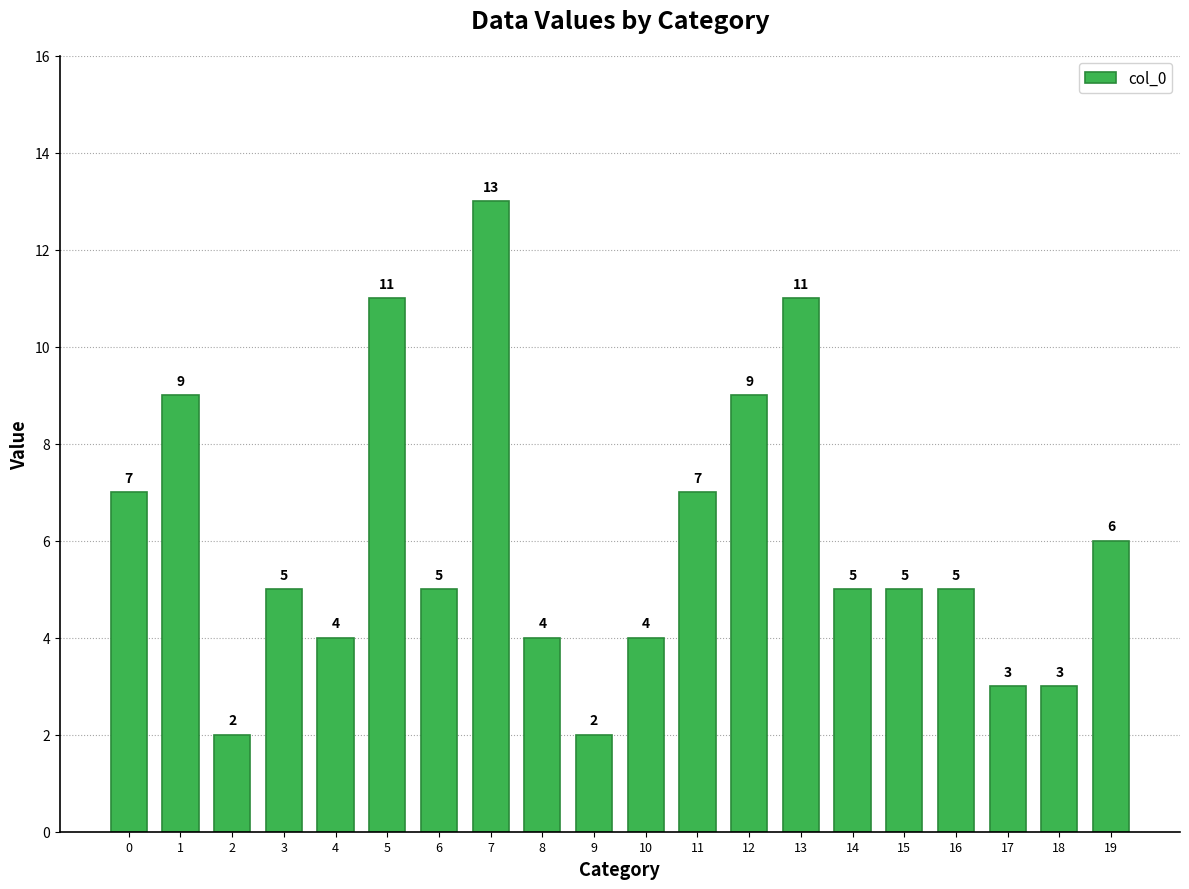

Read the value at 3.

5